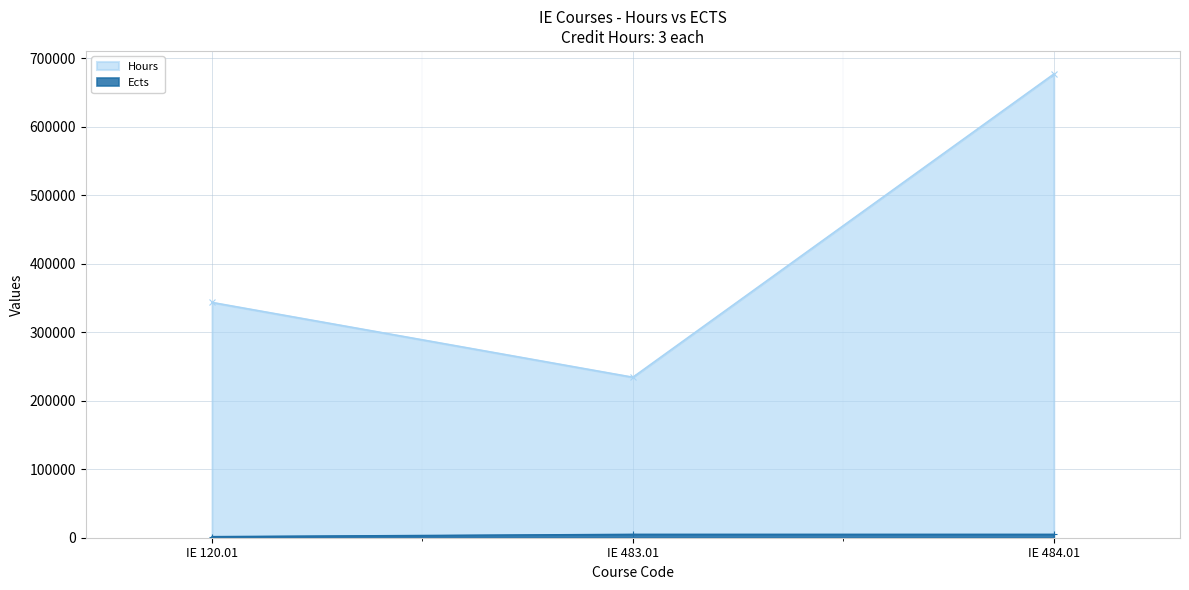

List the series in order of their peak value, lowest first.

Ects, Hours